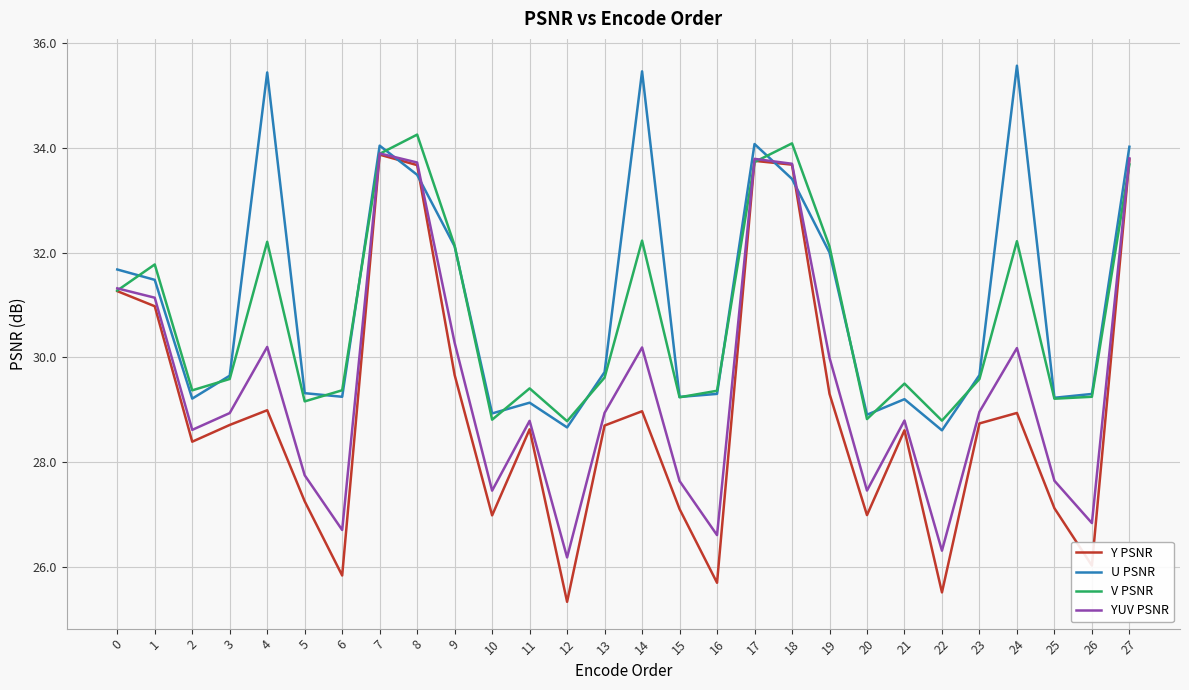

List the series in order of their overall mean, lowest first.

Y PSNR, YUV PSNR, V PSNR, U PSNR